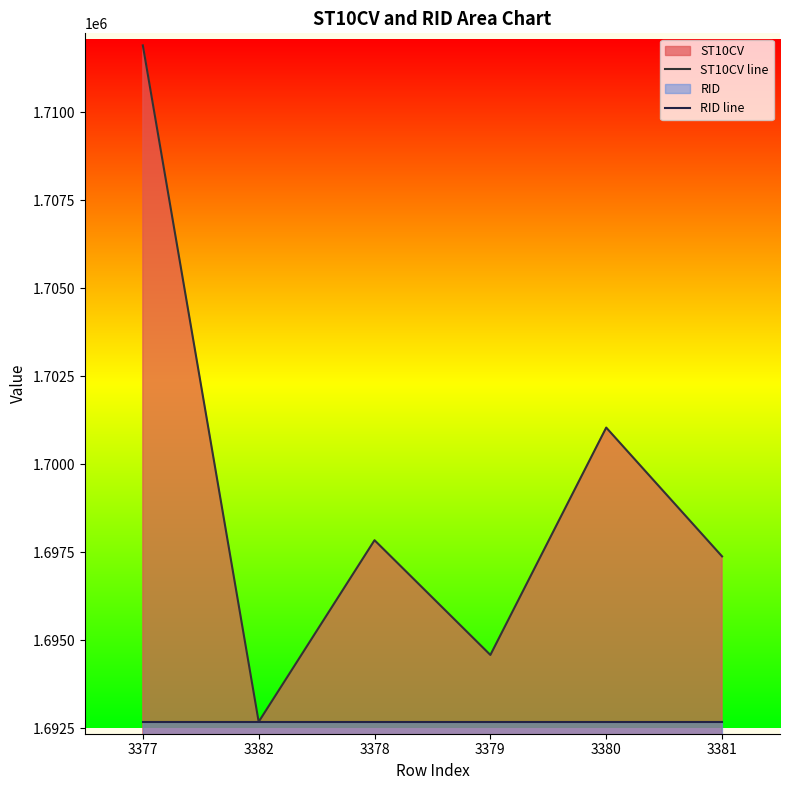

Does the chart have visible grid lines?

No